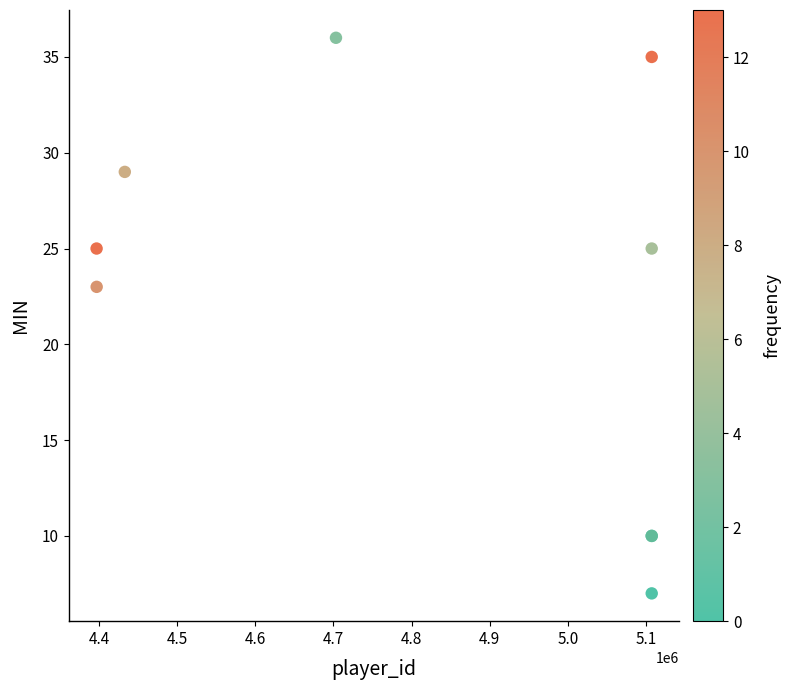

What Y value in the scatter plot is closest to 21?

23